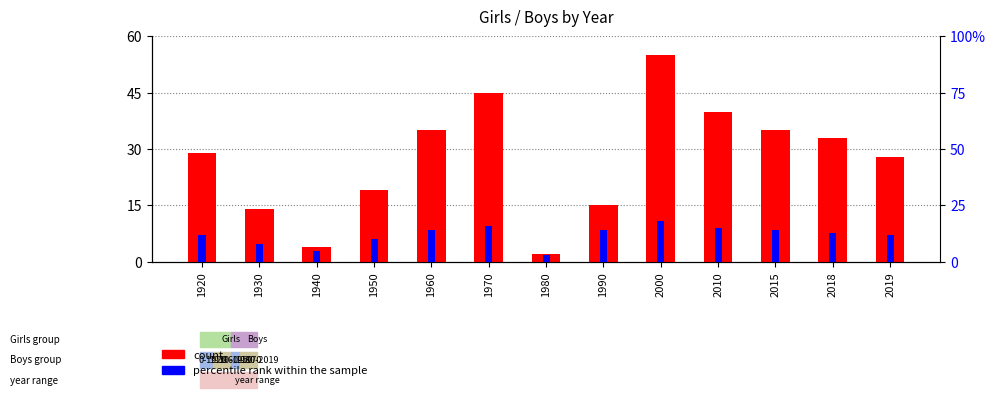

At which label does count reach its peak?

2000